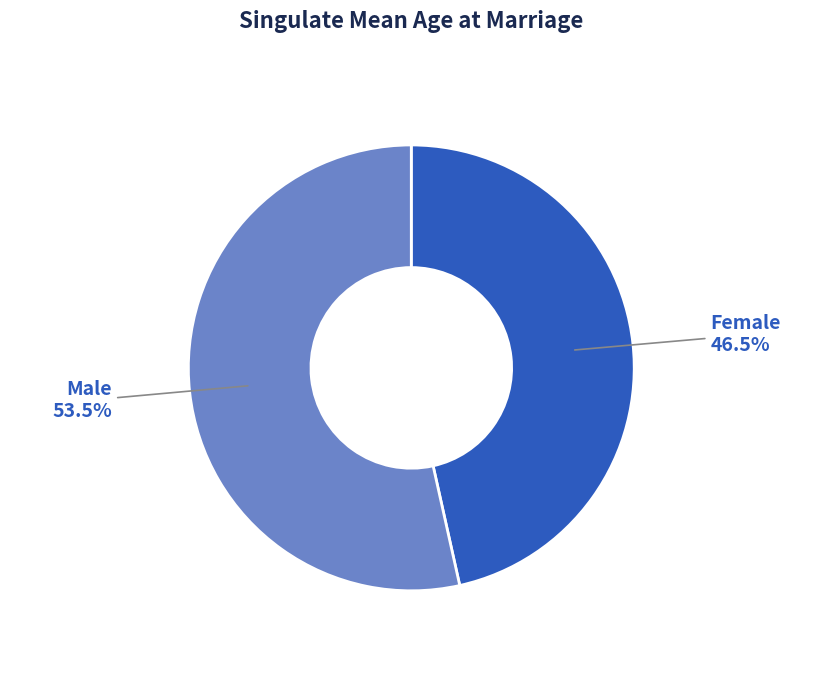

How many slices are in this pie chart?

2